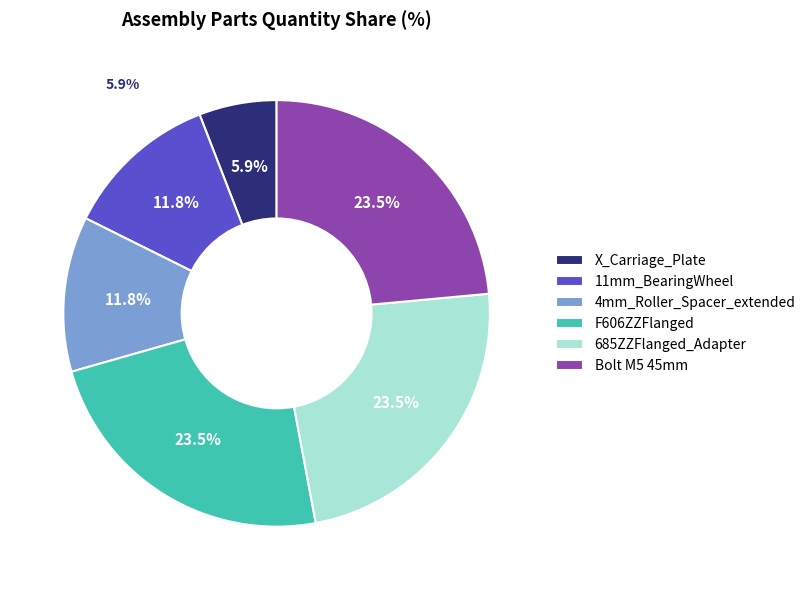

What is the smallest slice in the pie chart?

X_Carriage_Plate